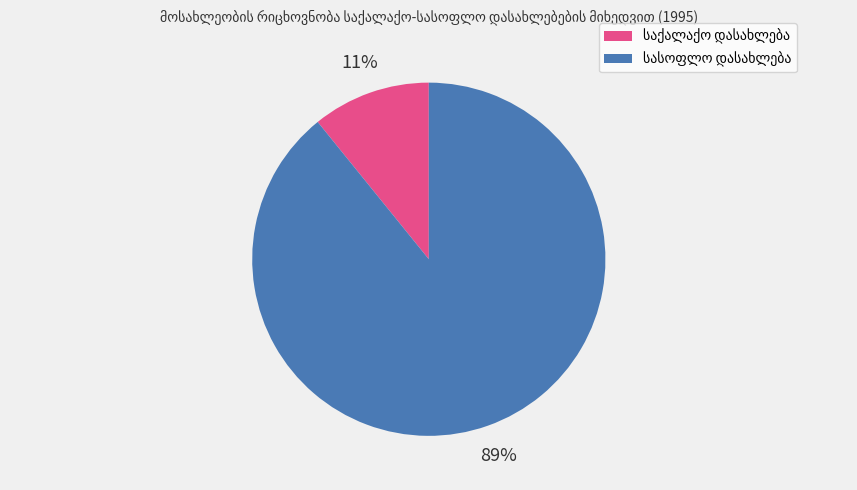

Is there a majority slice in this chart?

Yes